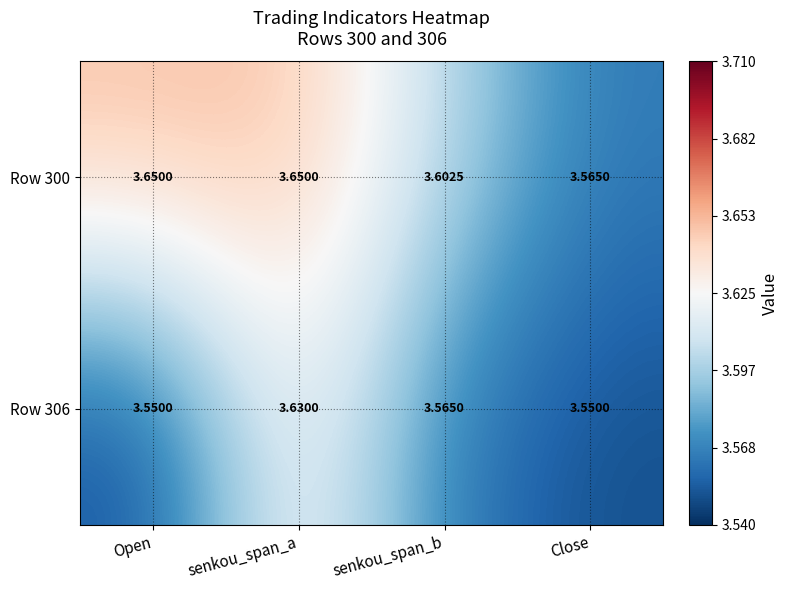

Is the value of Row 306 at senkou_span_a greater than the value of Row 300 at senkou_span_a?

No